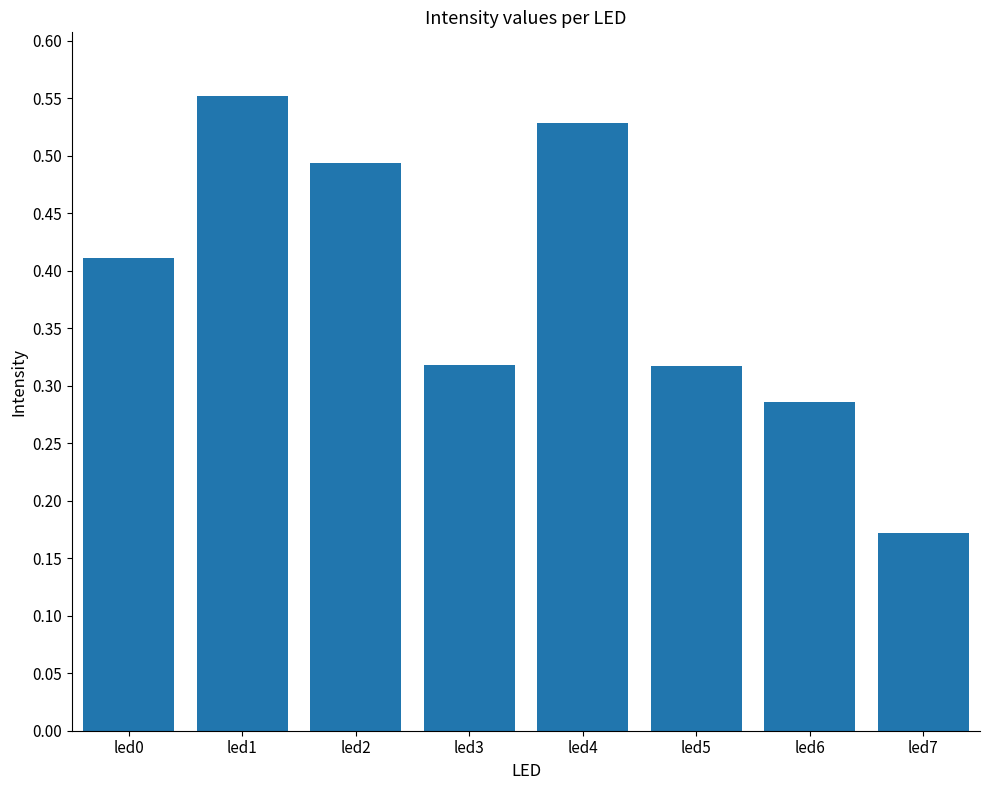

Are the bars horizontal?

No